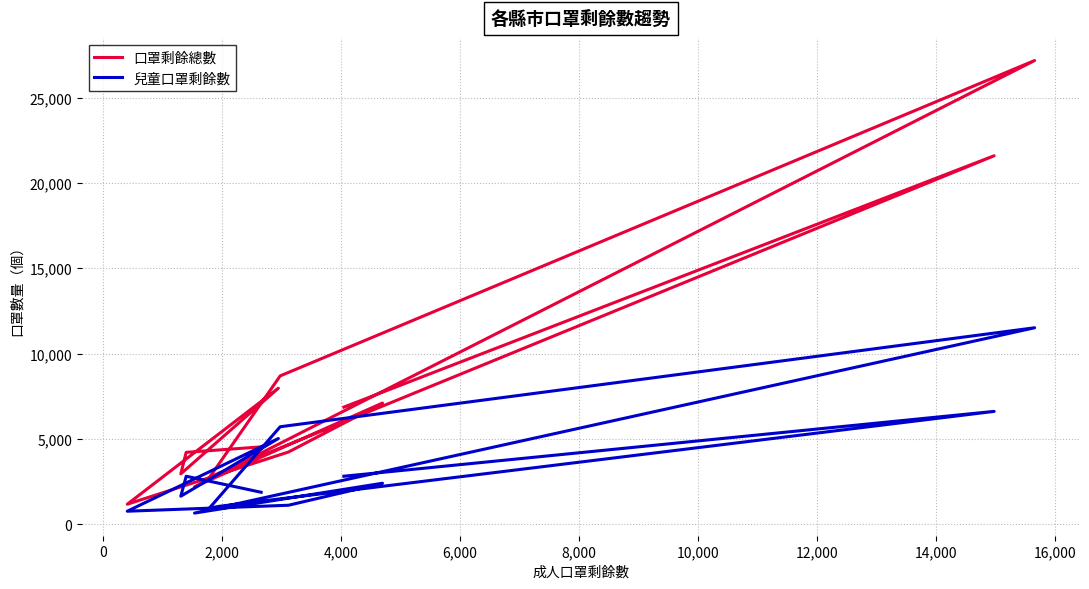

The 口罩剩餘總數 series shows 4699 at 4,000. True or false?

False